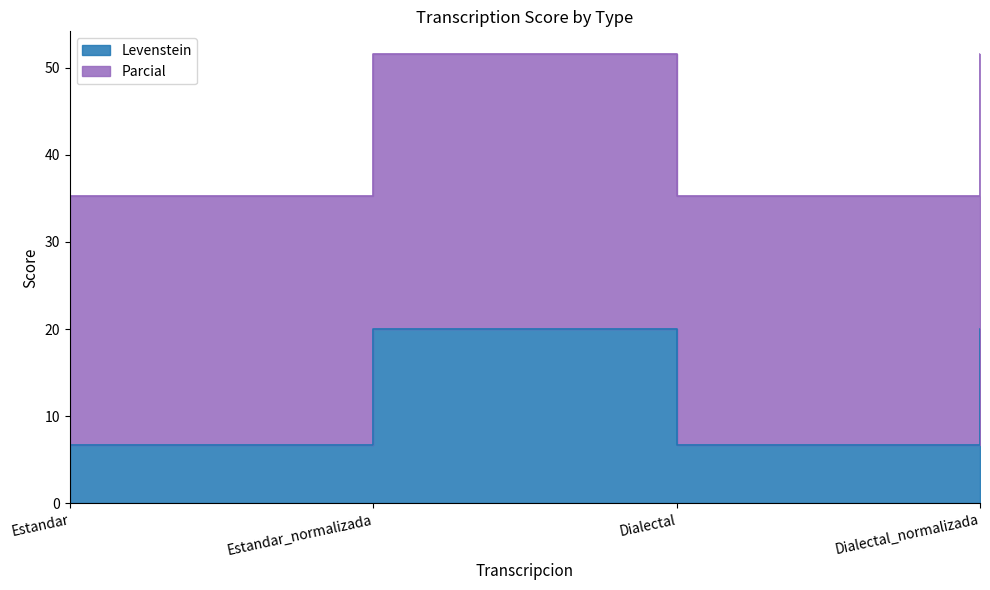

What is the total value across all series at Estandar?

41.9